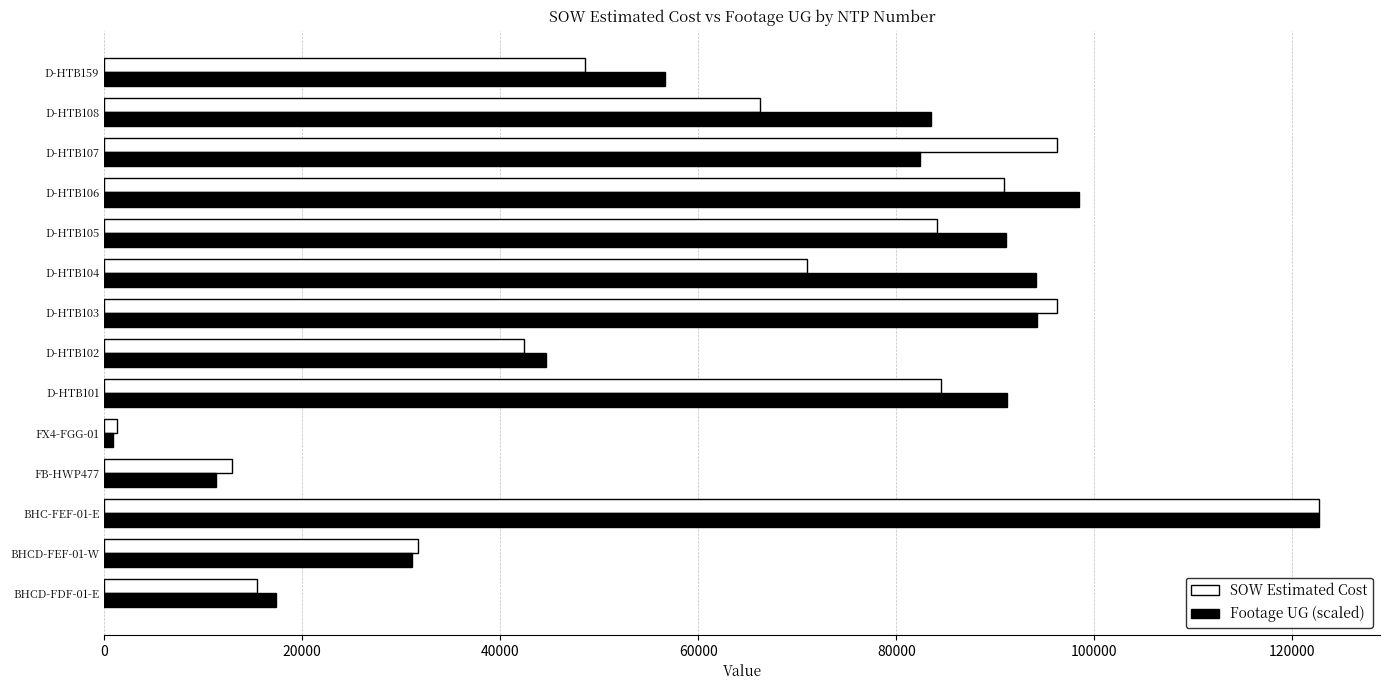

Which series has the largest range (max minus min)?

Footage UG (scaled)